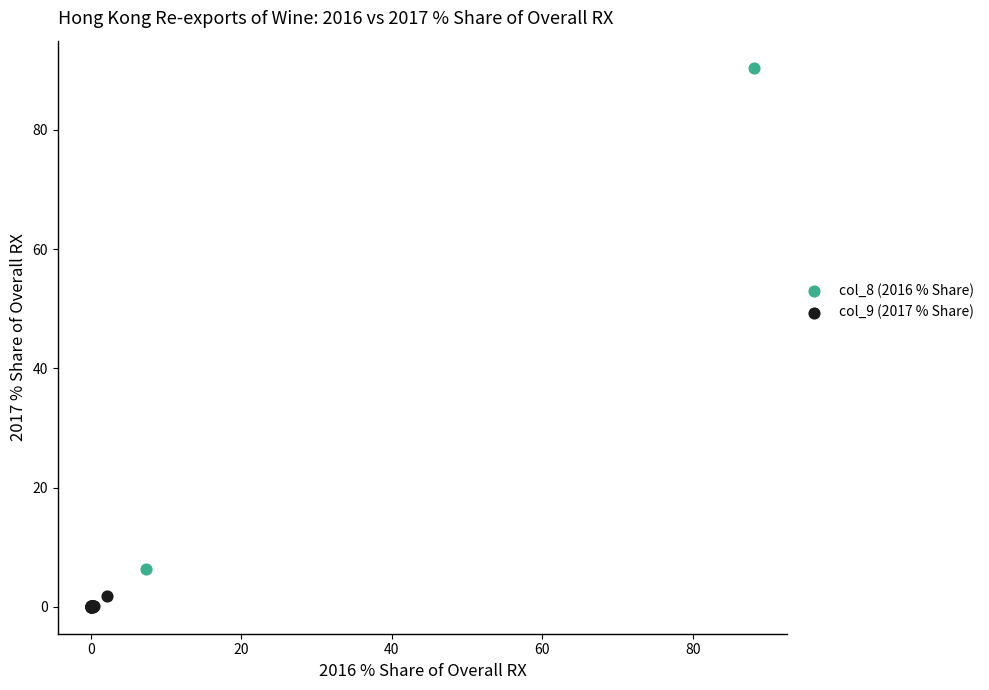

Which series has the widest spread of Y values?

col_8 (2016 % Share)